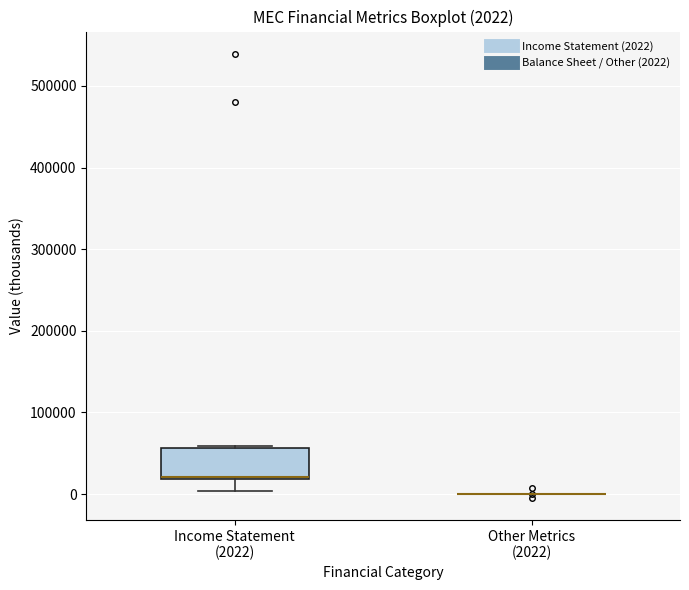

Which box is the tallest, from its lower edge to its upper edge?

Income Statement (2022)